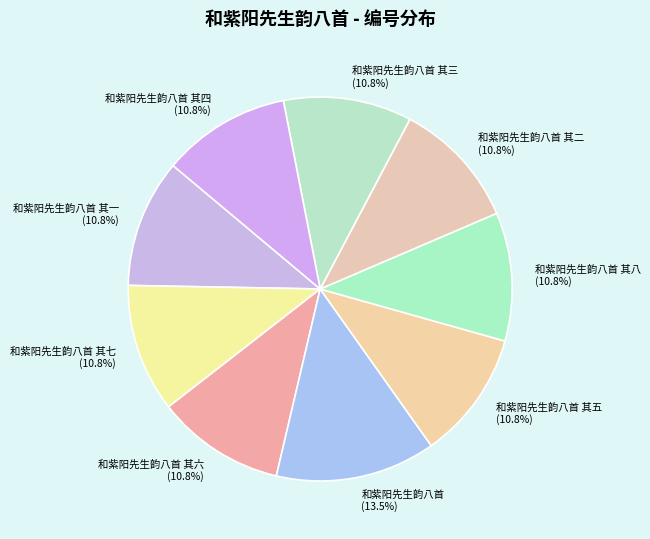

Approximately how many times larger is the value at 和紫阳先生韵八首 其三 compared to 和紫阳先生韵八首 其四?

1.0